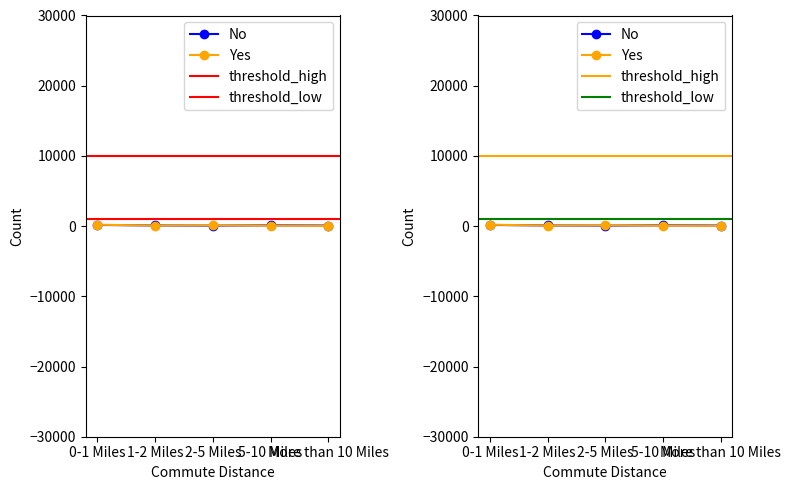

List the labels in order of No value, smallest first.

2-5 Miles, More than 10 Miles, 1-2 Miles, 5-10 Miles, 0-1 Miles